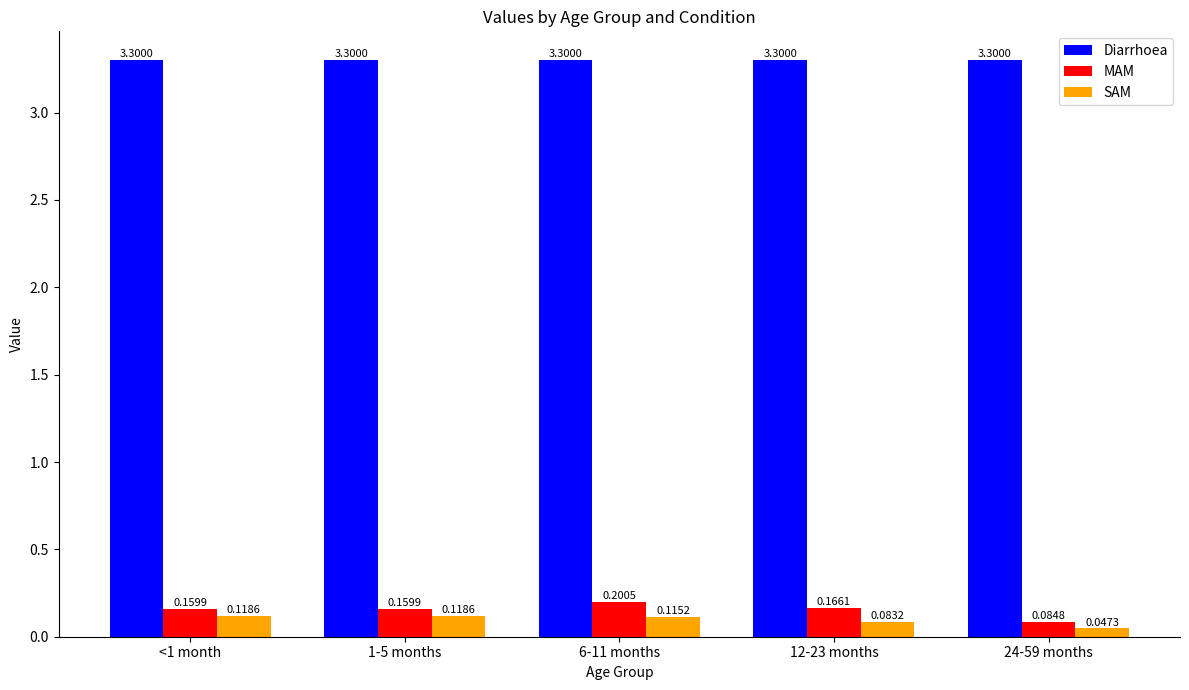

Which series has the widest spread of values?

MAM